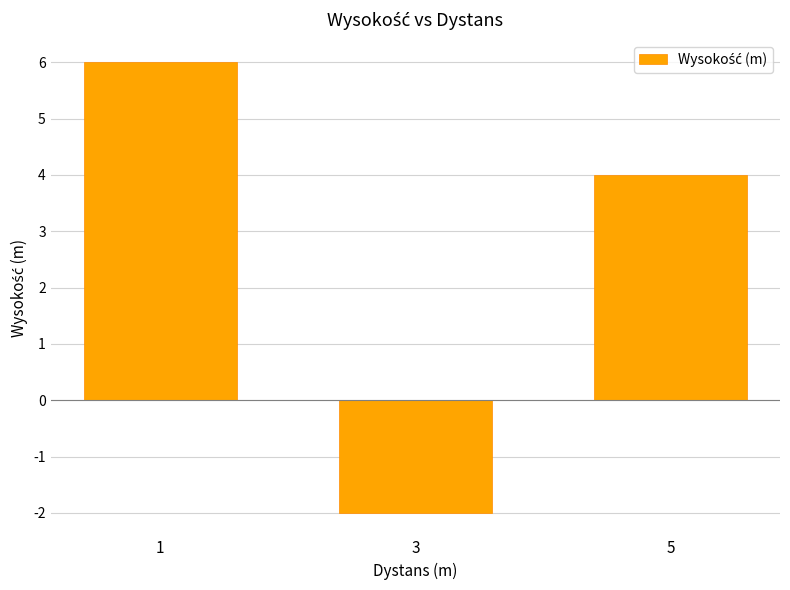

How many negative values are there?

1